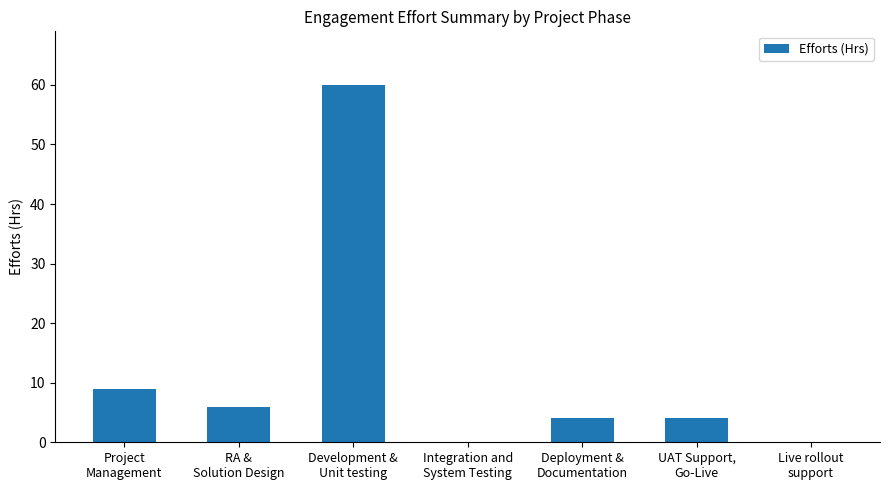

What is the greatest value displayed?

60